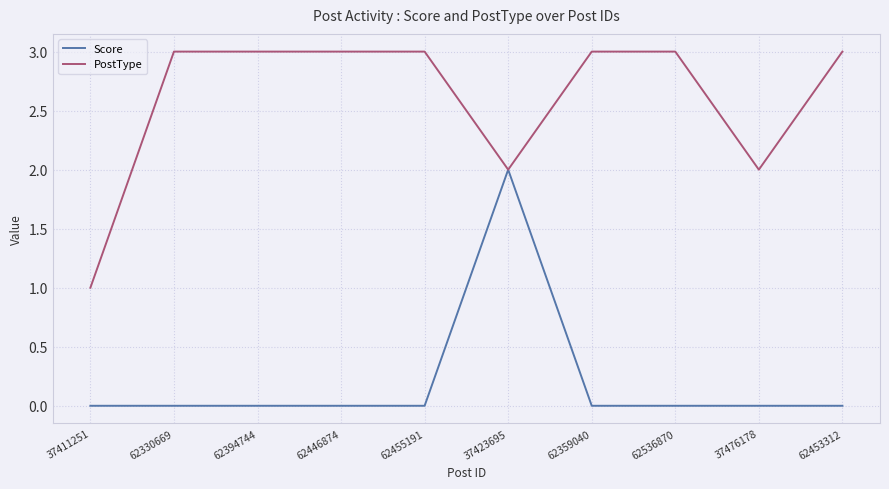

Which series changed the most between 37411251 and 62453312?

PostType